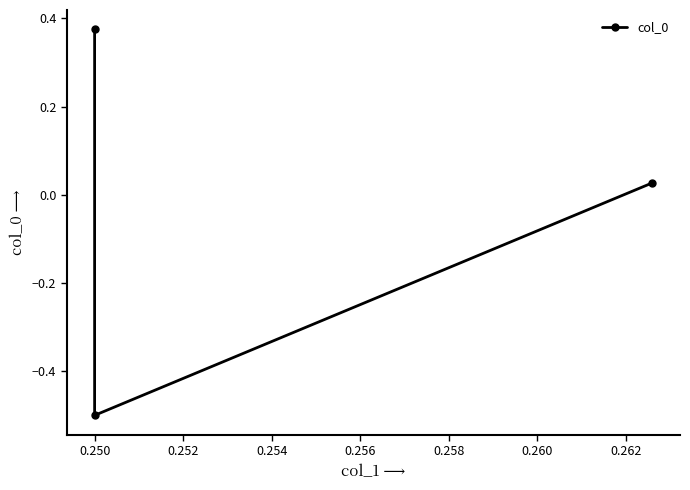

True or false: the data shows -0.5 at 0.250.

True